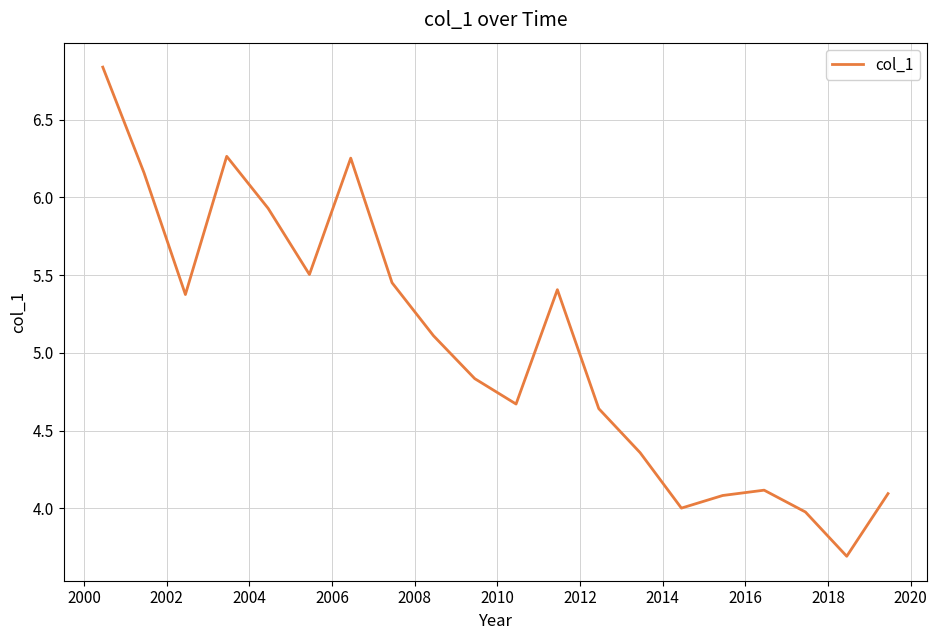

What is the smallest value displayed?

3.7